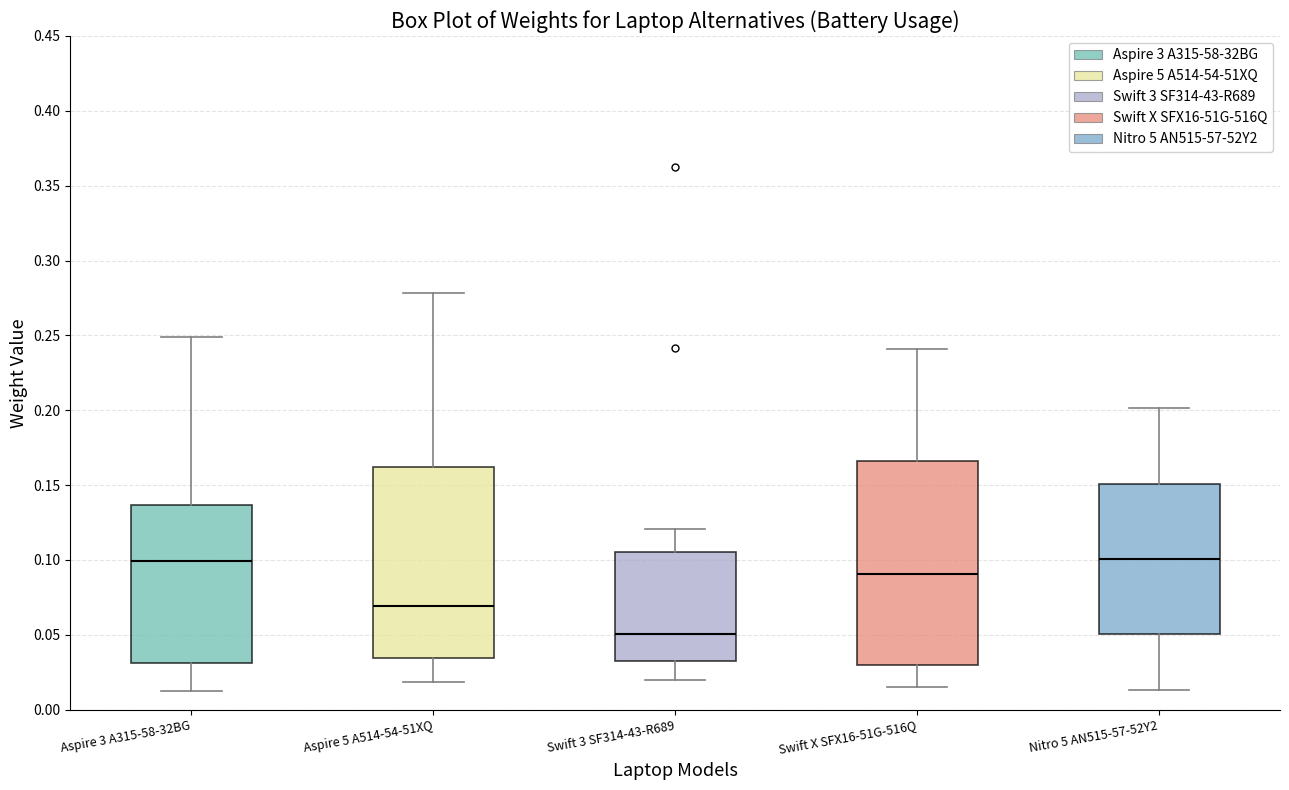

Where does the median line of the box for Aspire 3 A315-58-32BG sit on the y-axis? The values are not printed on the chart, so give them approximately, as read against the axis.

0.100